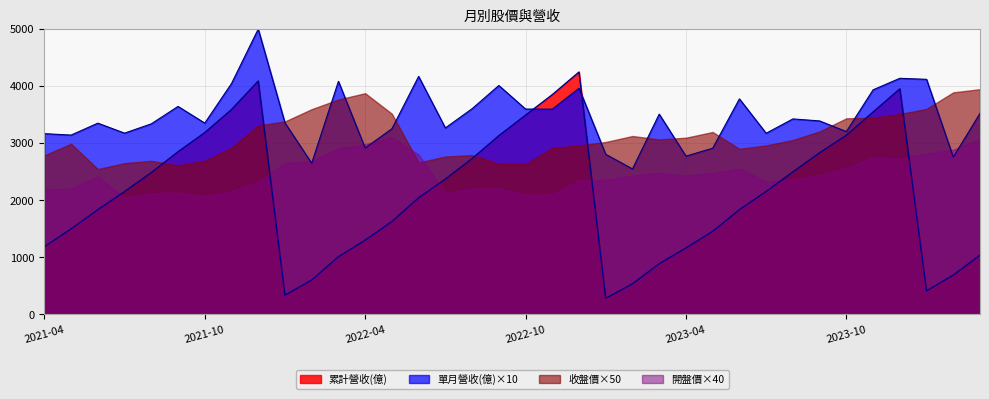

Is the value of 單月營收(億) at 2022-07 greater than the value of 累計營收(億) at 2023-11?

No